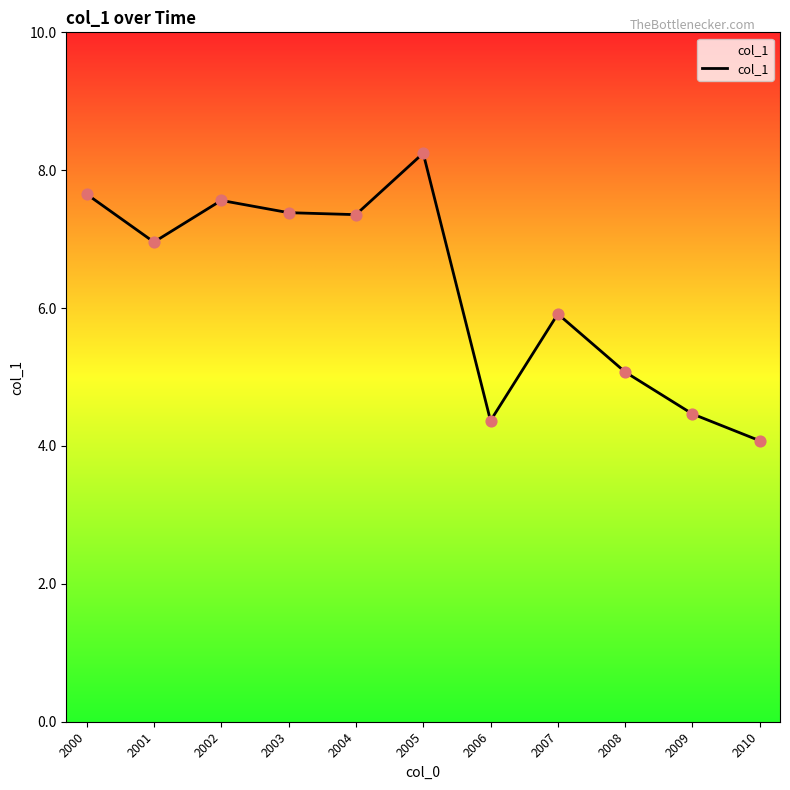

Approximately how many times larger is the value at 2001 compared to 2005?

0.8